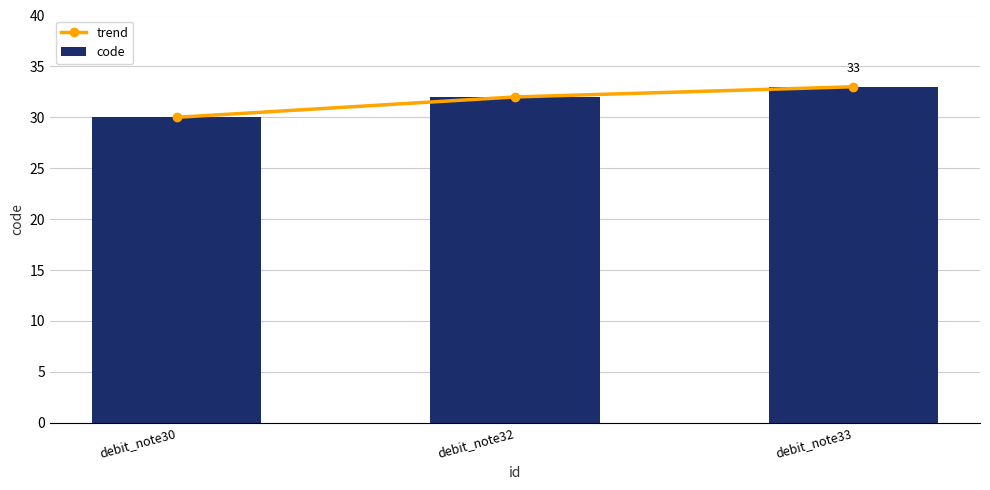

What is the value of the trend point at the 2nd from the left?

32